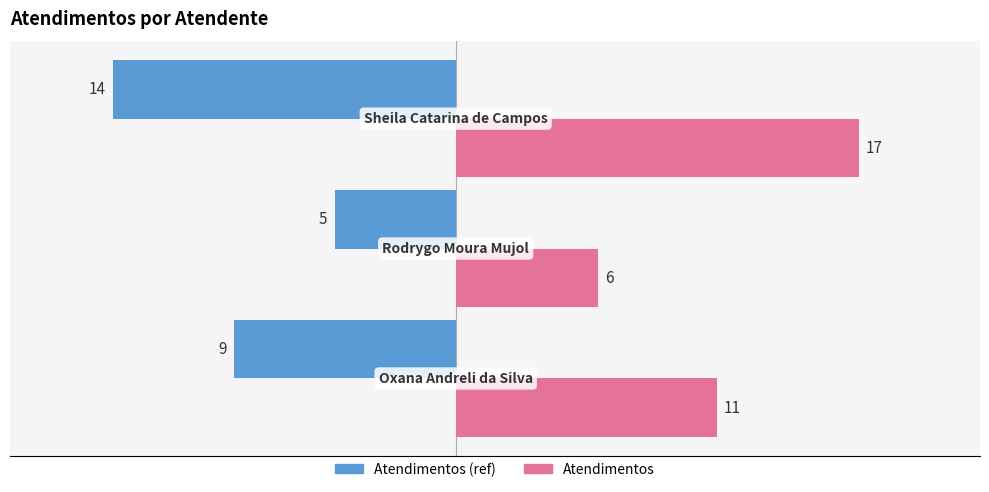

Which series has the largest range (max minus min)?

Atendimentos